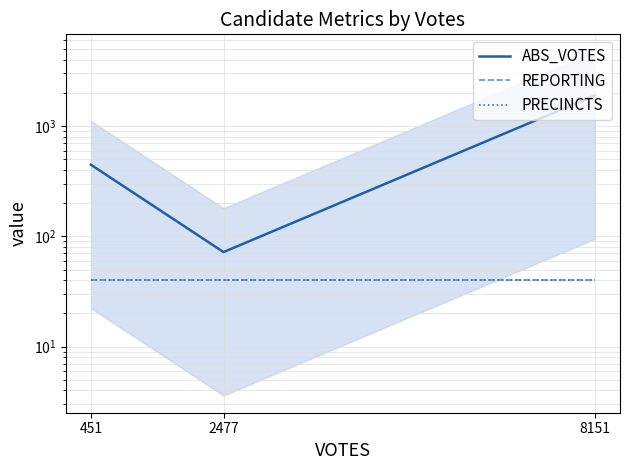

What is the total value across all series at 2477?

152